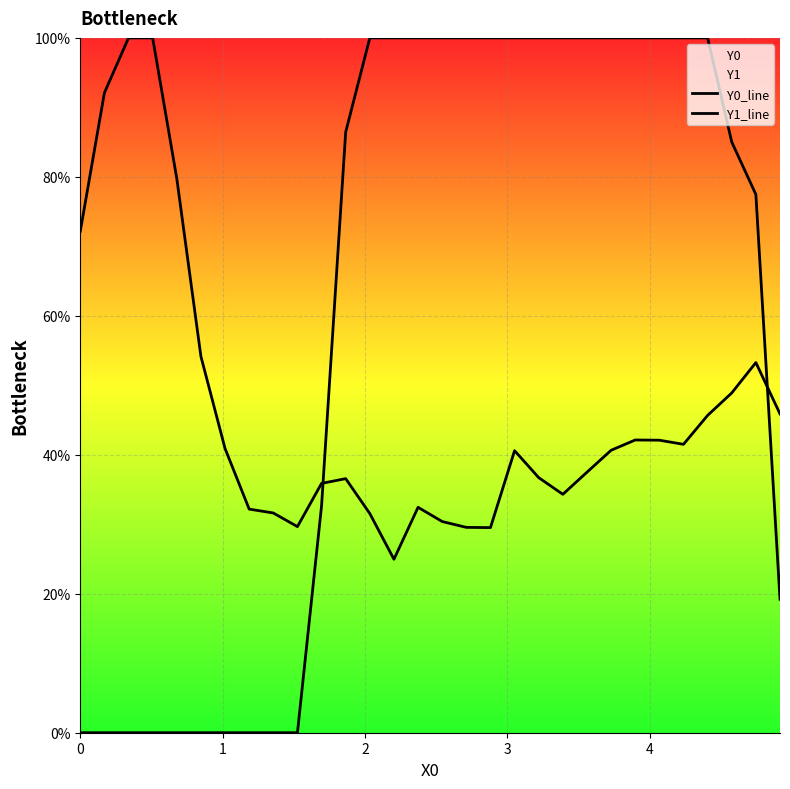

List the series in order of their peak value, lowest first.

Y0_line, Y1_line